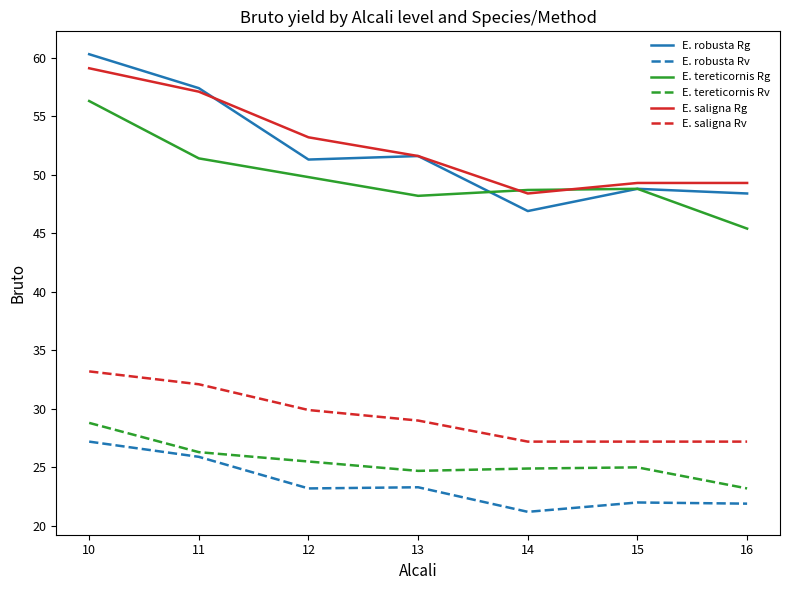

What is the total value across all series at 10?

264.9